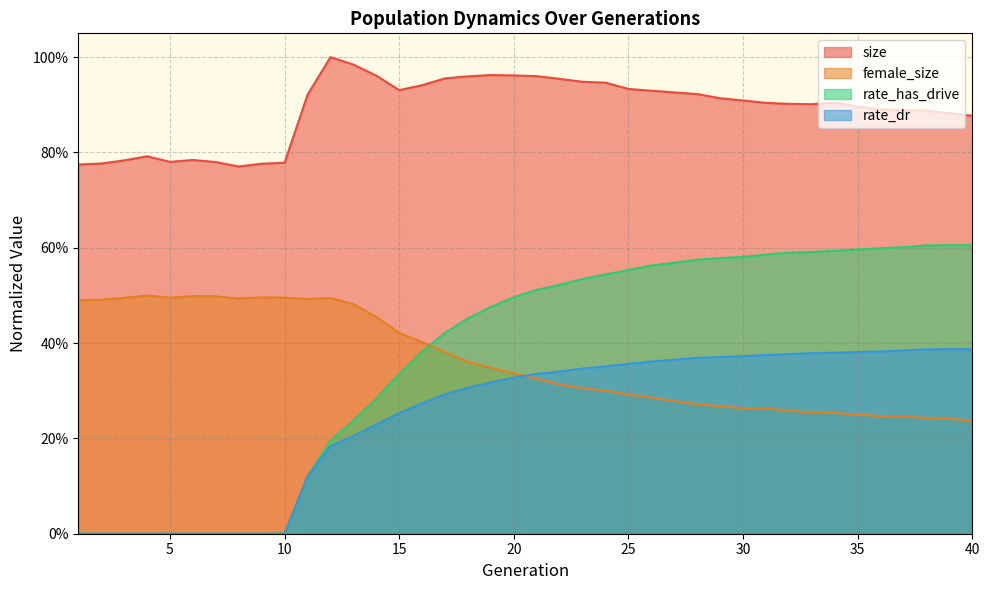

Reading right to left, list all the values displayed in this chart.

size: 0.9	0.9	0.9	0.9	0.9	0.9	0.9	0.9	0.9	0.9	0.9	0.9	0.9	0.9	0.9	0.9	0.9	0.9	1.0	1.0	1.0	1.0	1.0	1.0	0.9	0.9	1.0	1.0	1.0	0.9	0.8	0.8	0.8	0.8	0.8	0.8	0.8	0.8	0.8	0.8
female_size: 0.2	0.2	0.2	0.2	0.2	0.2	0.3	0.3	0.3	0.3	0.3	0.3	0.3	0.3	0.3	0.3	0.3	0.3	0.3	0.3	0.3	0.3	0.4	0.4	0.4	0.4	0.5	0.5	0.5	0.5	0.5	0.5	0.5	0.5	0.5	0.5	0.5	0.5	0.5	0.5
rate_has_drive: 0.6	0.6	0.6	0.6	0.6	0.6	0.6	0.6	0.6	0.6	0.6	0.6	0.6	0.6	0.6	0.6	0.5	0.5	0.5	0.5	0.5	0.5	0.5	0.4	0.4	0.3	0.3	0.2	0.2	0.1	0.0	0.0	0.0	0.0	0.0	0.0	0.0	0.0	0.0	0.0
rate_dr: 0.4	0.4	0.4	0.4	0.4	0.4	0.4	0.4	0.4	0.4	0.4	0.4	0.4	0.4	0.4	0.4	0.4	0.3	0.3	0.3	0.3	0.3	0.3	0.3	0.3	0.3	0.2	0.2	0.2	0.1	0.0	0.0	0.0	0.0	0.0	0.0	0.0	0.0	0.0	0.0